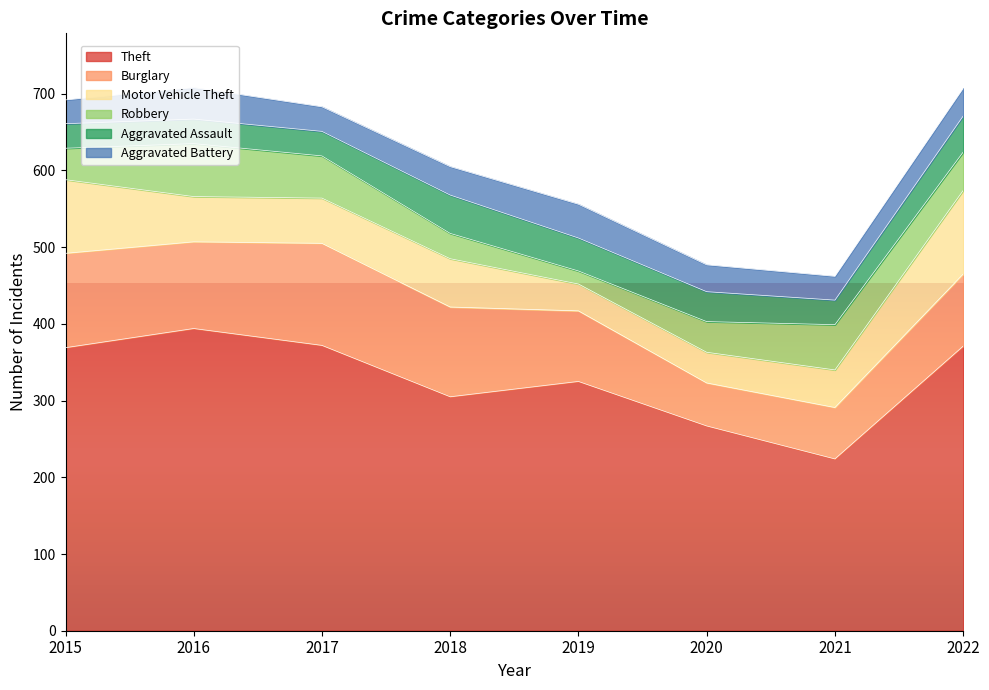

Where do Robbery and Motor Vehicle Theft first cross each other?

2015 and 2016